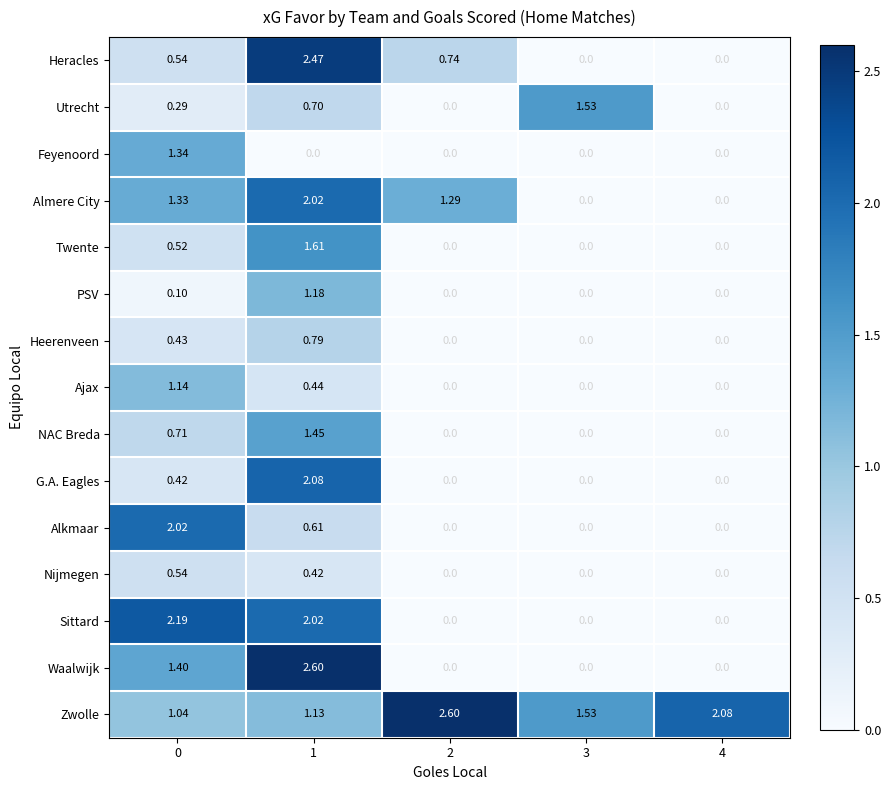

Is the value of Zwolle at 1 greater than the value of Heracles at 2?

Yes